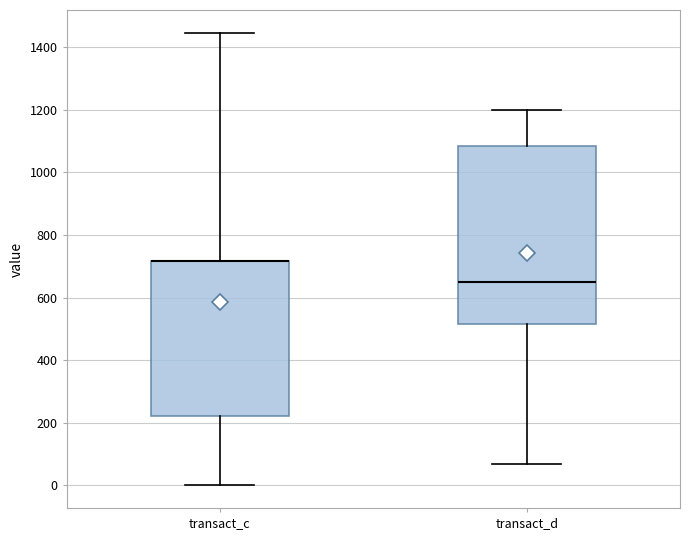

Reading left to right, transcribe this box plot: for each box, give where its median line is, the range the box spans, and where its two whiskers end, as read against the y-axis. The values are not printed on the chart, so give them approximately, as read against the axis.

transact_c: median 720 (drawn on the box's upper edge), box 220 to 720, whiskers 0 to 1440
transact_d: median 660, box 520 to 1080, whiskers 60 to 1200